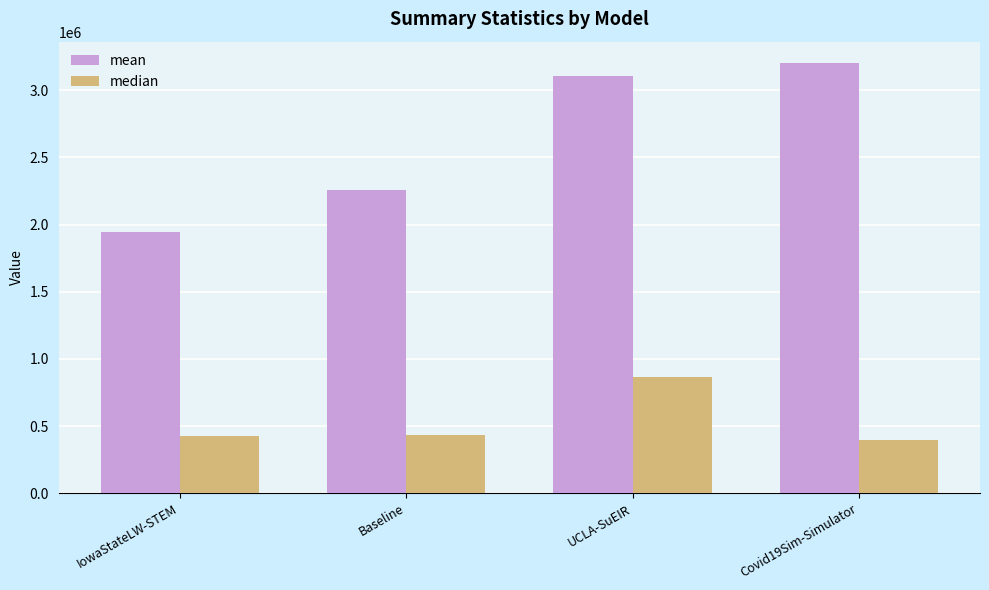

What is the difference between the highest and lowest values at UCLA-SuEIR?

2242985.1